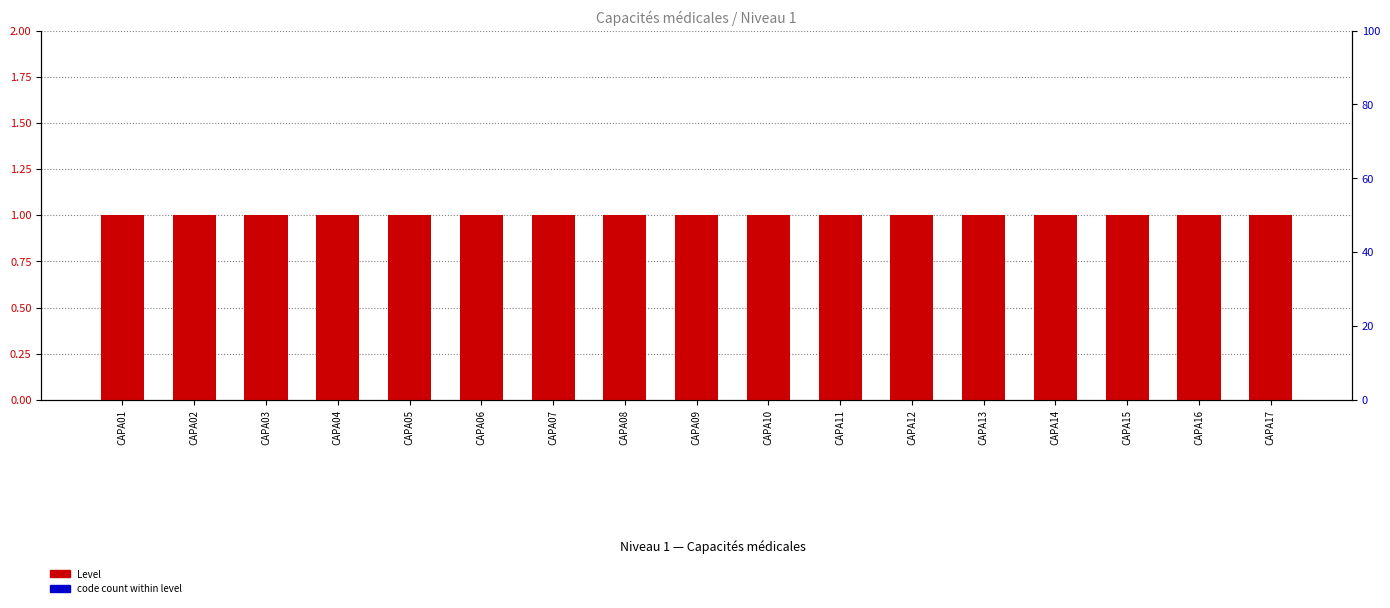

True or false: Level has a value of 0.7 at CAPA10.

False